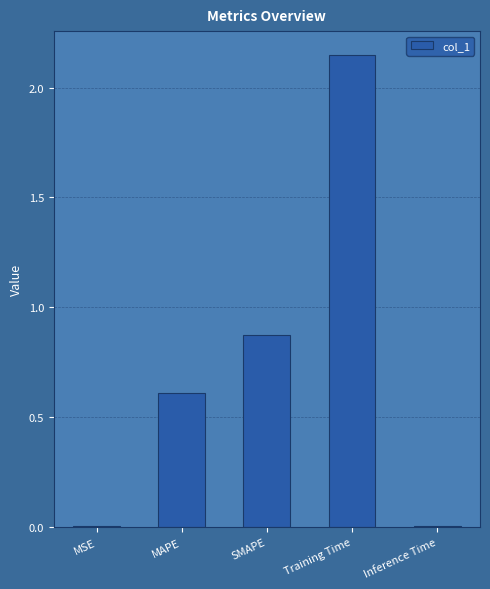

The value at SMAPE is 0.3. True or false?

False